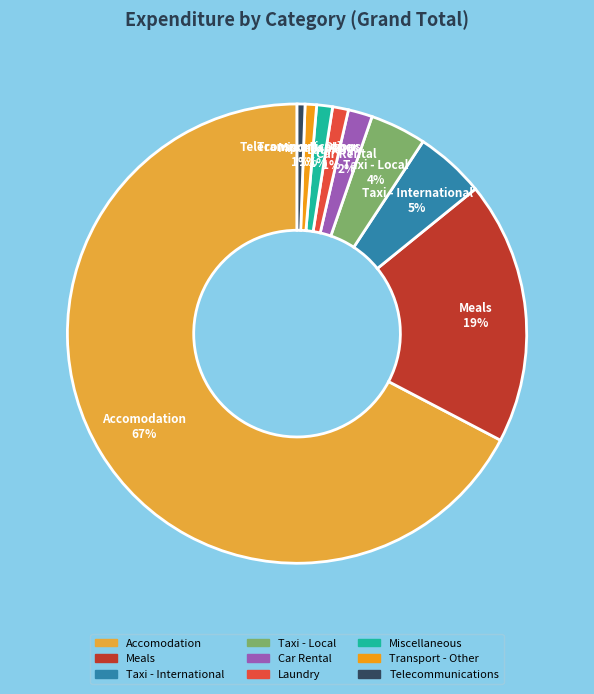

To the nearest percent, what portion does Taxi - International represent?

5%